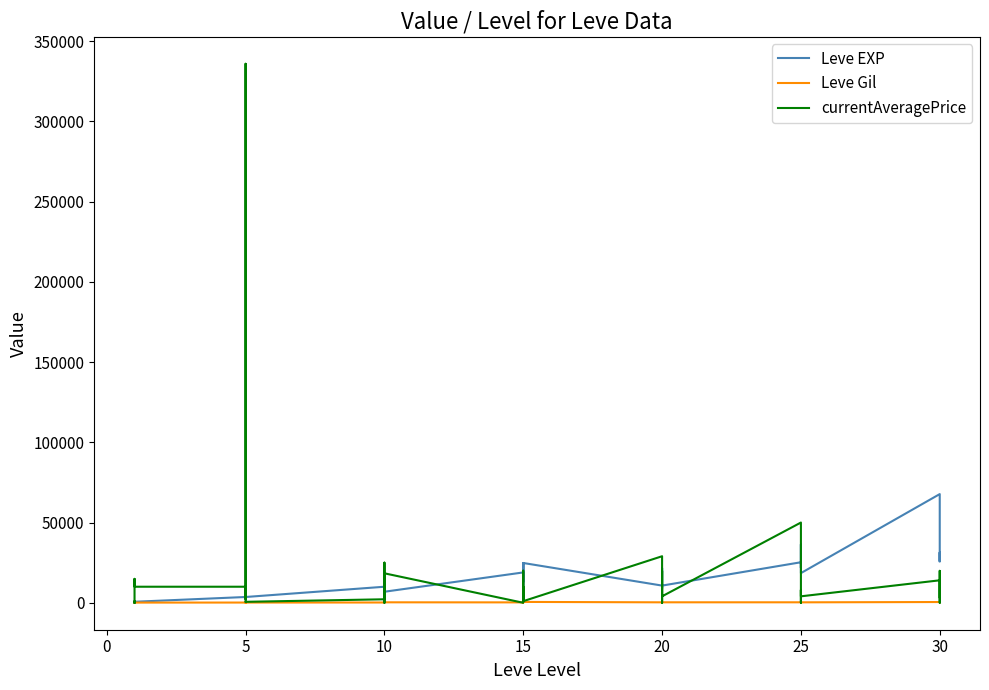

How many interior local peaks does the Leve EXP series have?

12